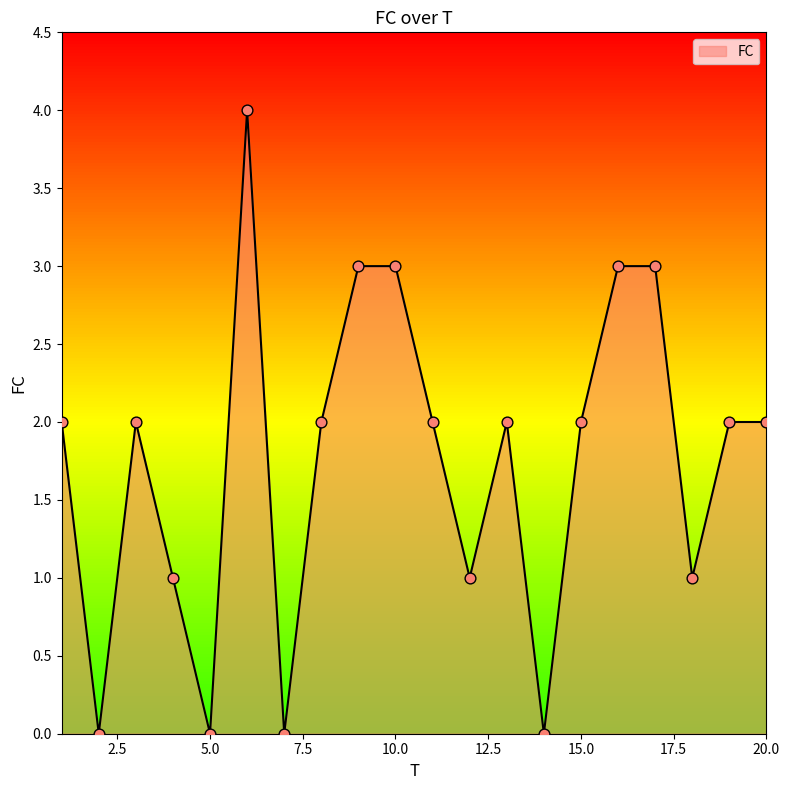

What is the difference between the maximum and minimum values?

4